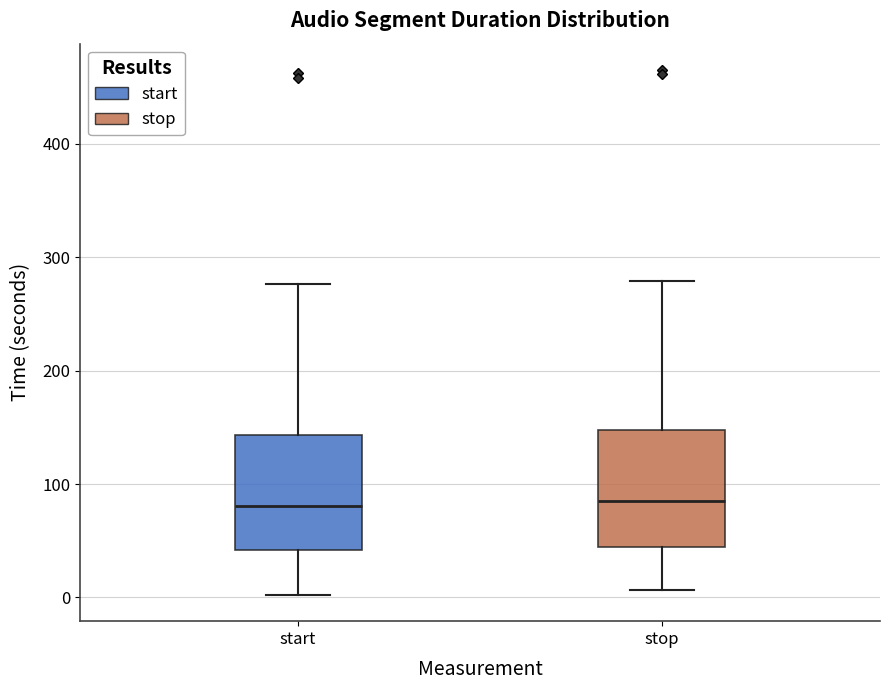

Reading left to right, transcribe this box plot: for each box, give where its median line is, the range the box spans, and where its two whiskers end, as read against the y-axis. The values are not printed on the chart, so give them approximately, as read against the axis.

start: median 80, box 40 to 140, whiskers 0 to 280
stop: median 90, box 40 to 150, whiskers 10 to 280